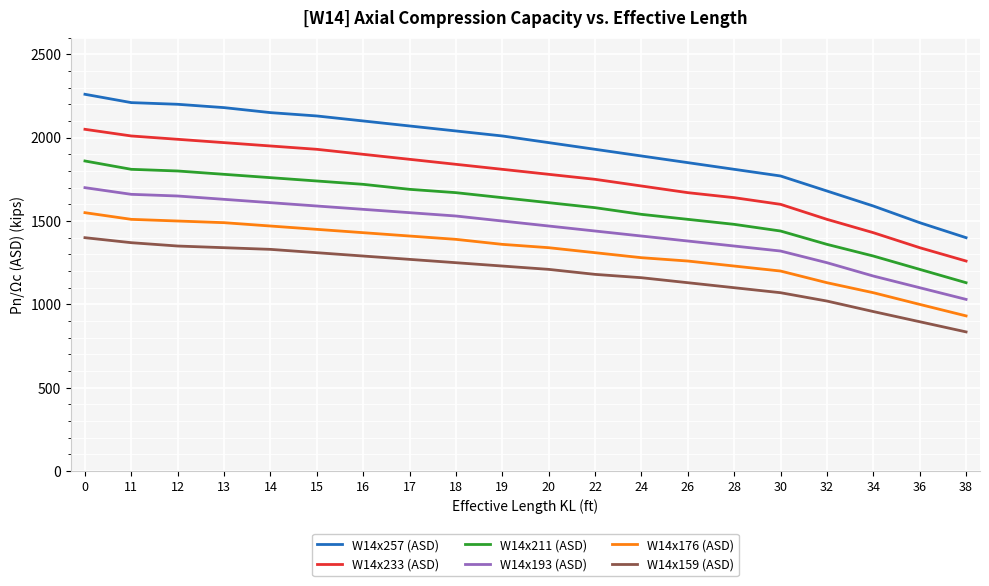

True or false: W14x176 (ASD) and W14x211 (ASD) intersect in this chart.

False